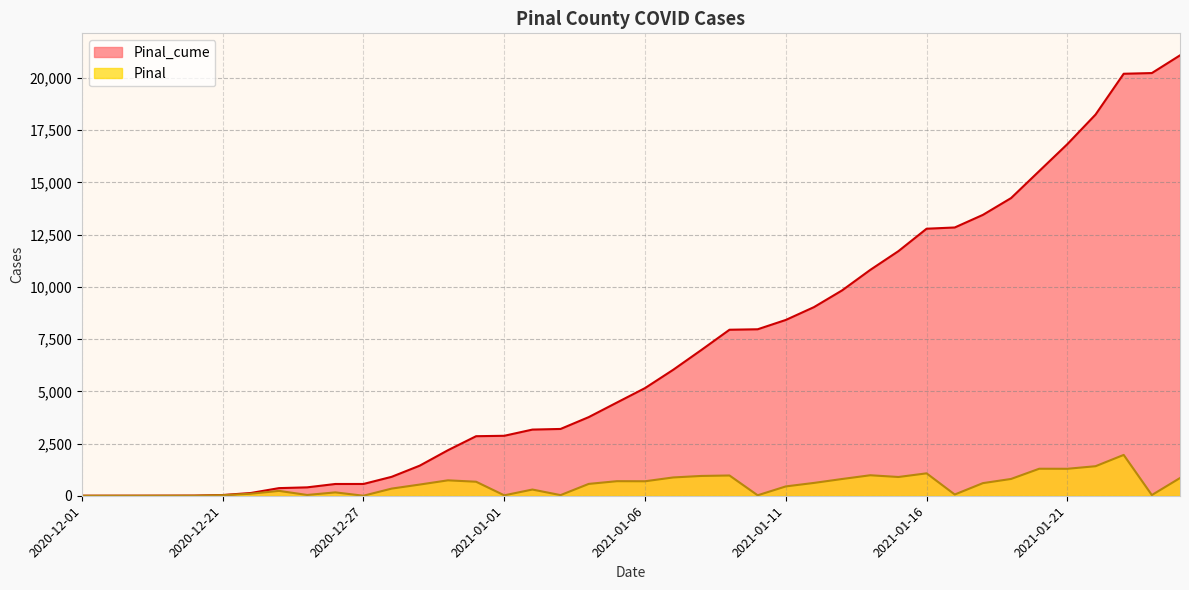

True or false: Pinal and Pinal_cume cross at least once.

False